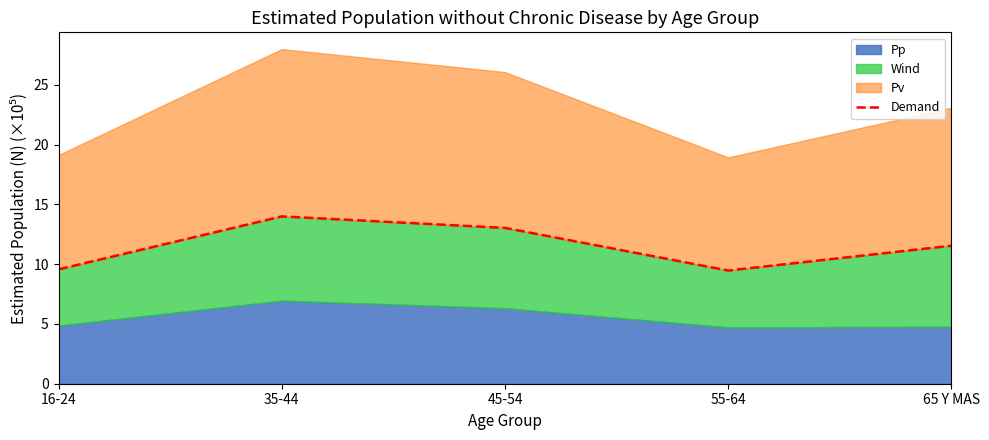

Where does the Demand series first go above 11?

35-44